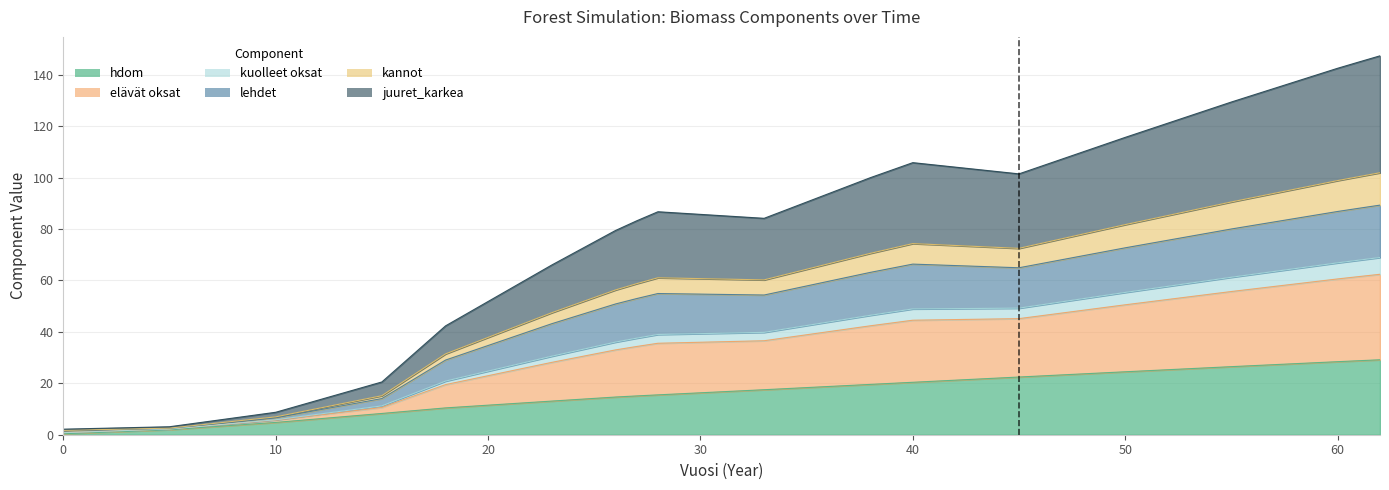

How many data points in juuret_karkea are less than 61?

9